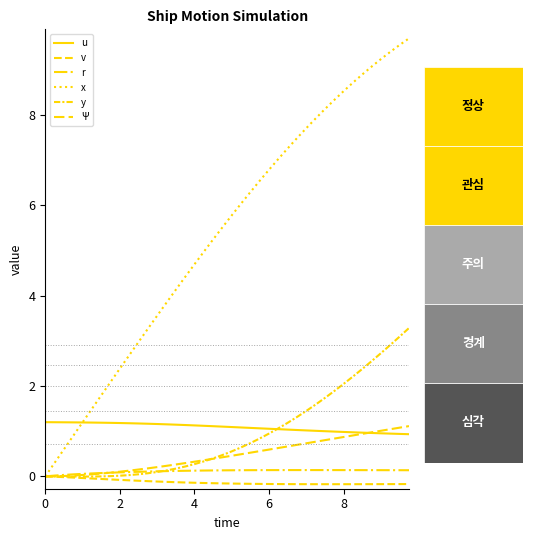

What is the highest value of the x series?

9.7